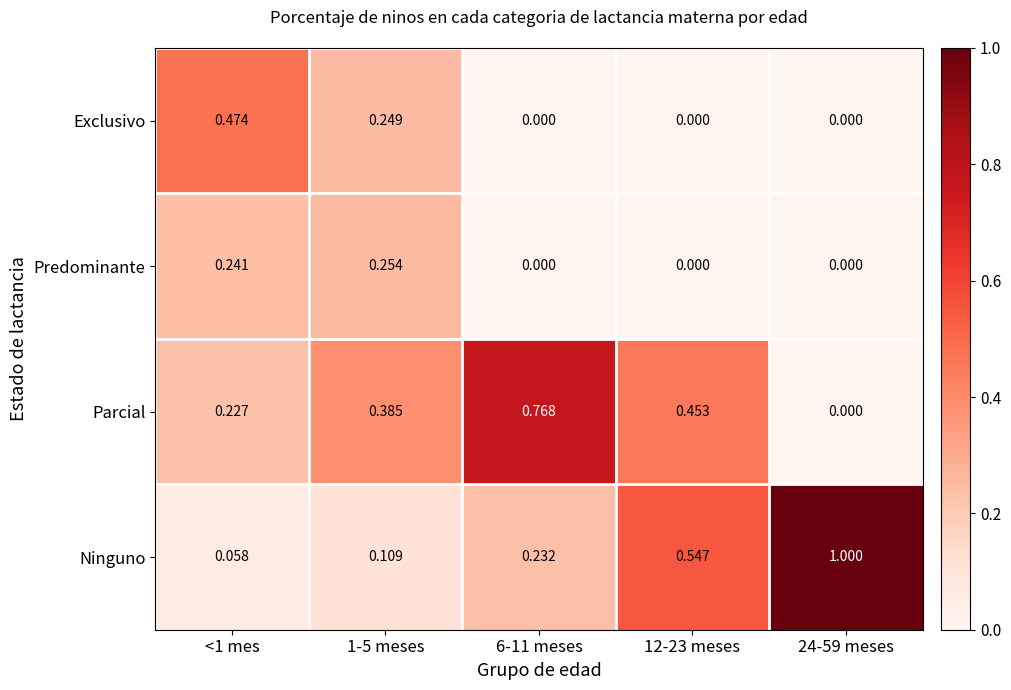

Which series has the largest total across all categories?

Ninguno